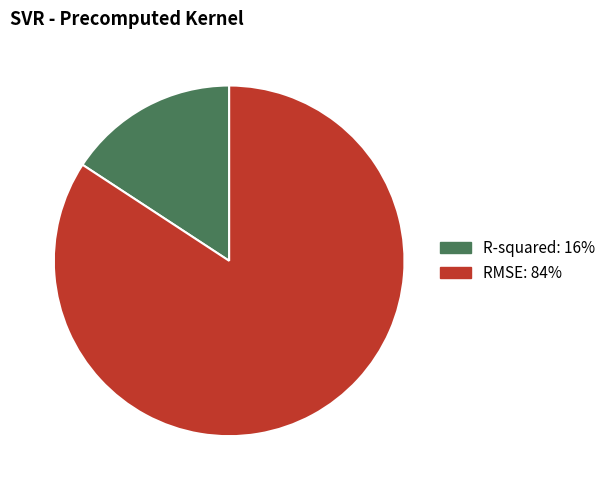

Which category has the smallest portion of the pie?

R-squared